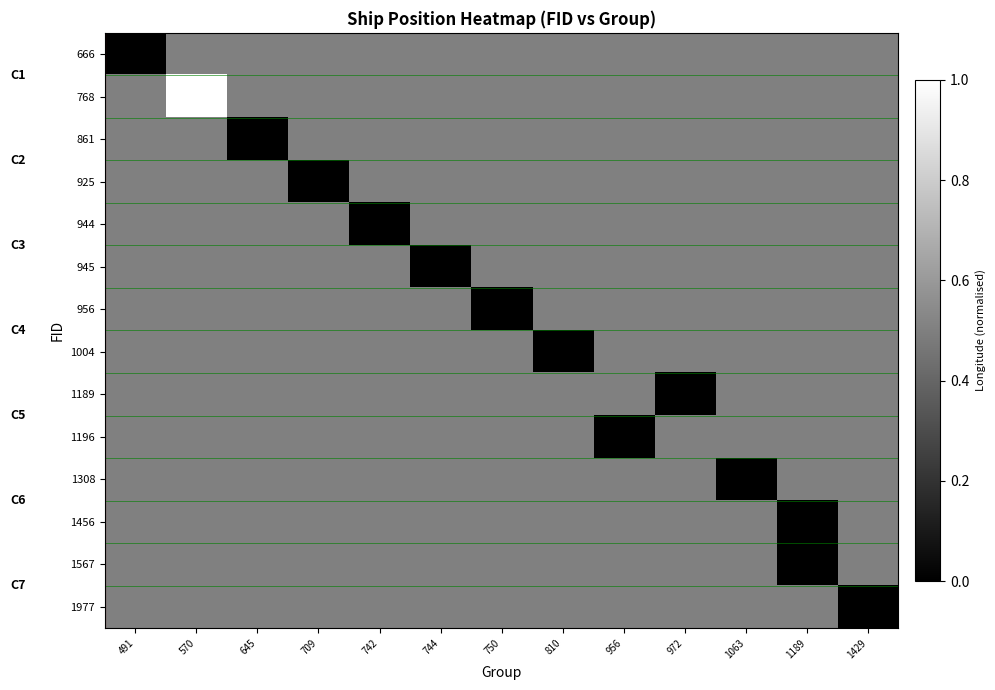

List the series in order of their peak value, lowest first.

666, 861, 925, 944, 945, 956, 1004, 1189, 1196, 1308, 1456, 1567, 1977, 768